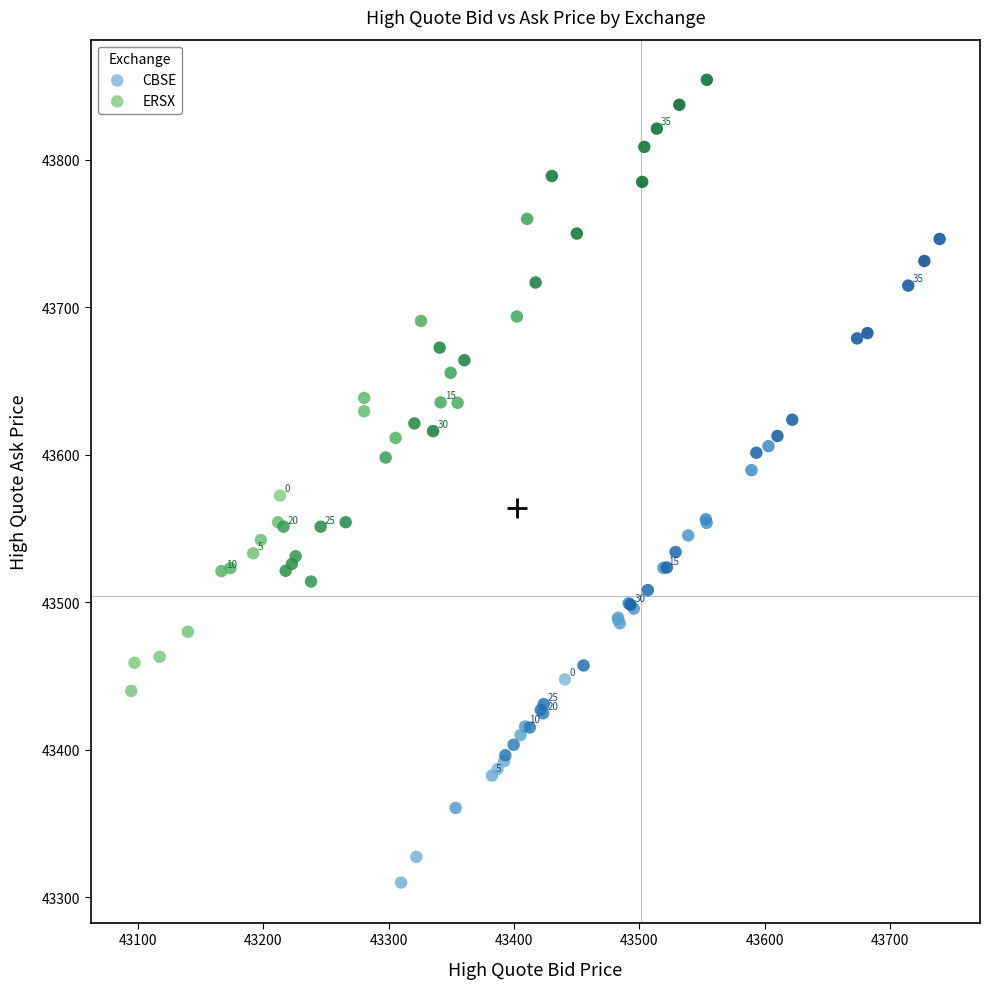

Which series reaches the minimum Y coordinate?

CBSE